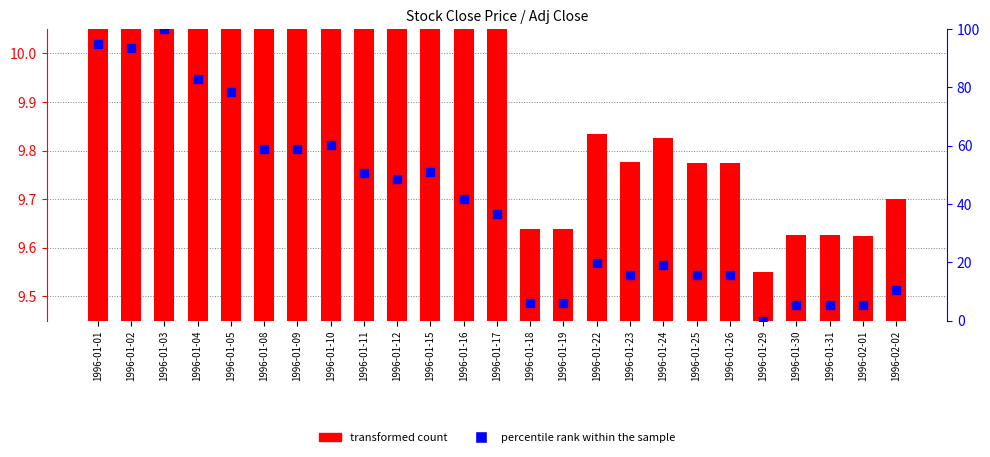

Which series has the widest spread of Y values?

percentile rank within the sample